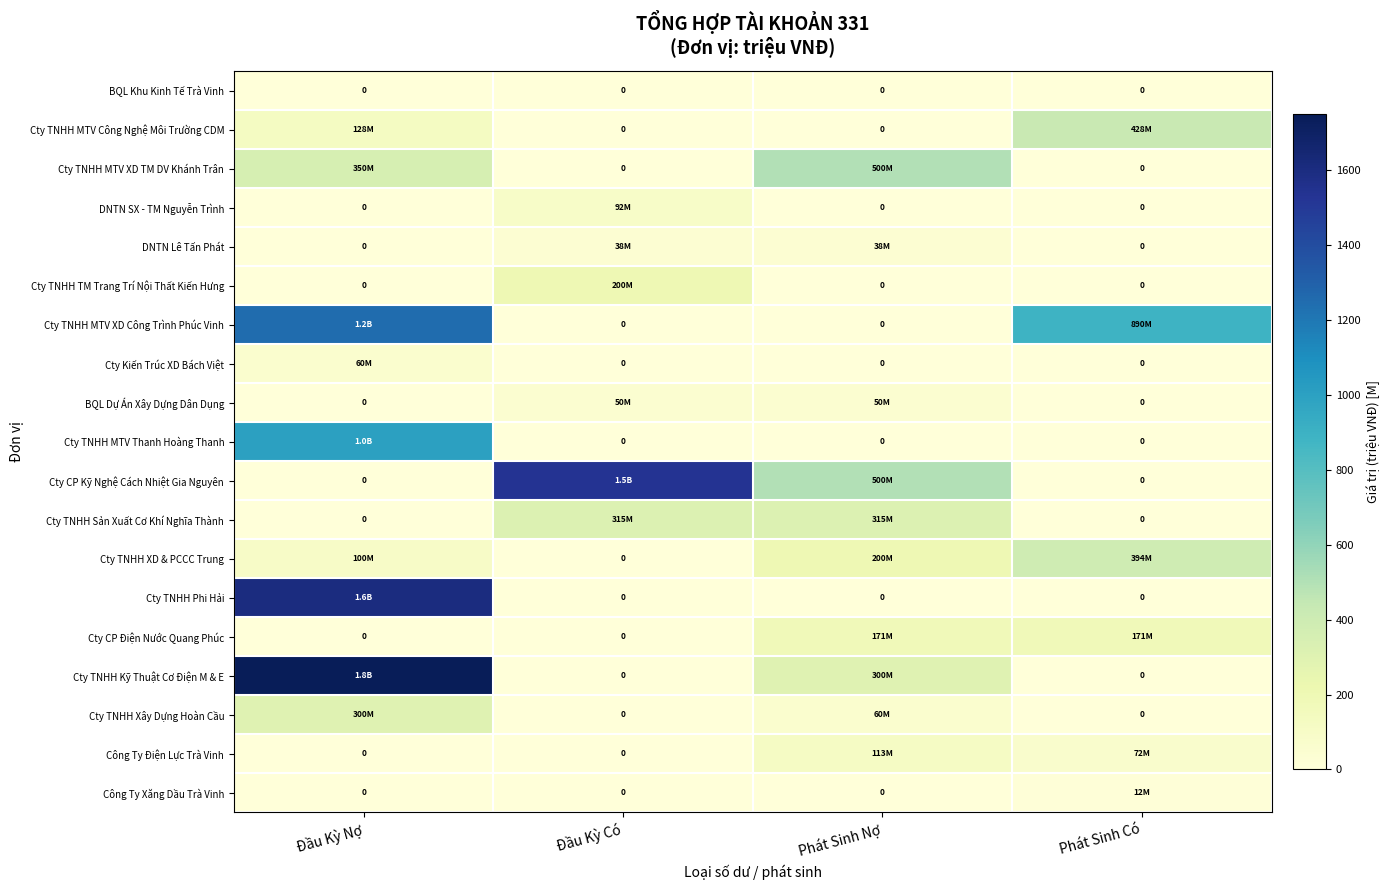

How many categories are shown in the chart?

4